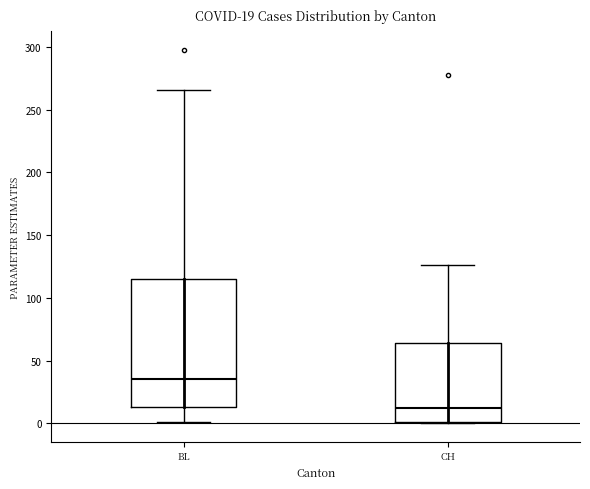

Which box is the tallest, from its lower edge to its upper edge?

BL